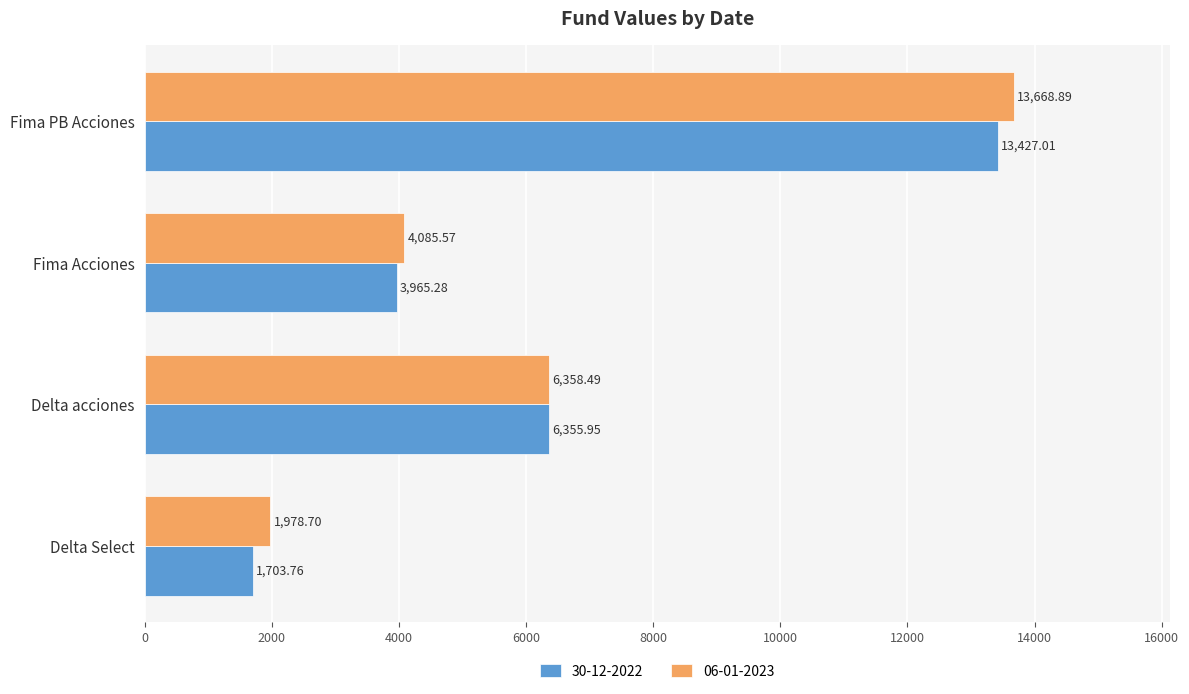

Is the value of 30-12-2022 at Fima Acciones greater than the value of 06-01-2023 at Delta Select?

Yes